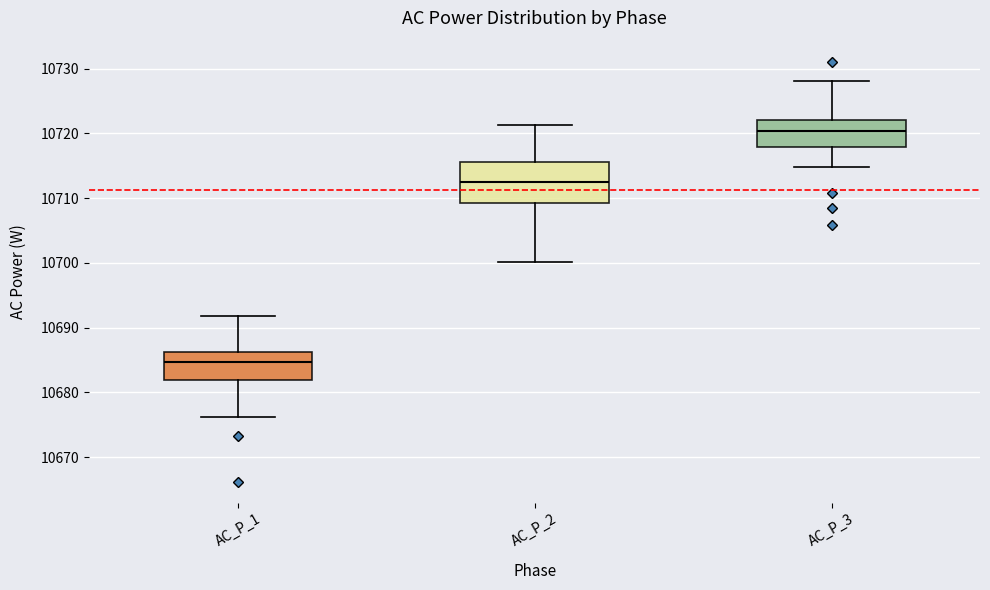

Which box has the lowest median line?

AC_P_1